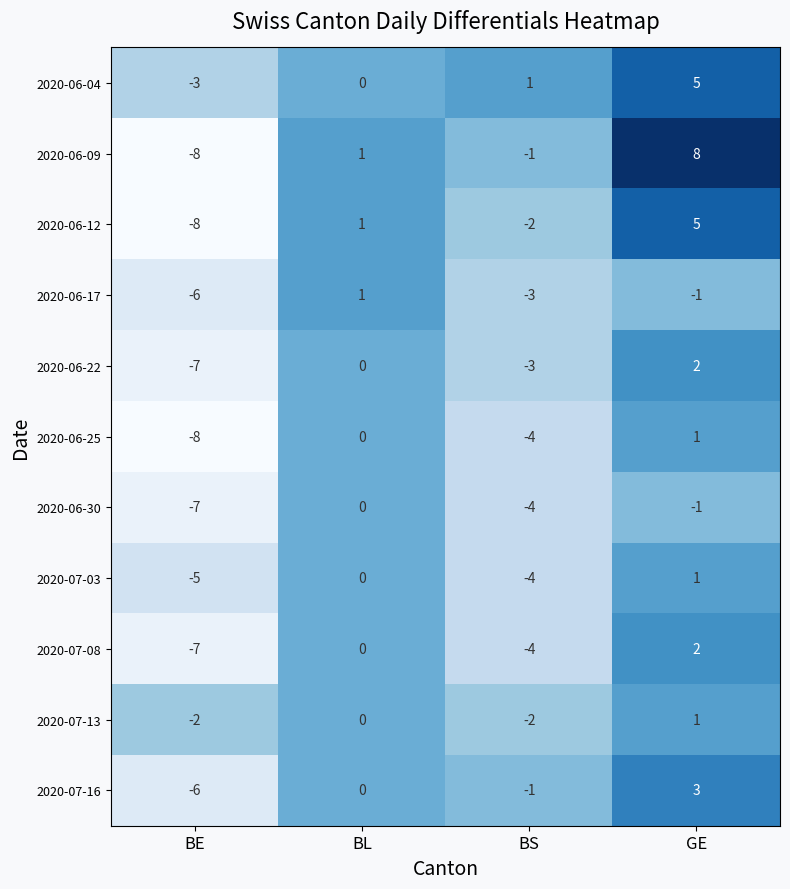

What is the difference between the 2020-06-04 values at BL and GE?

5